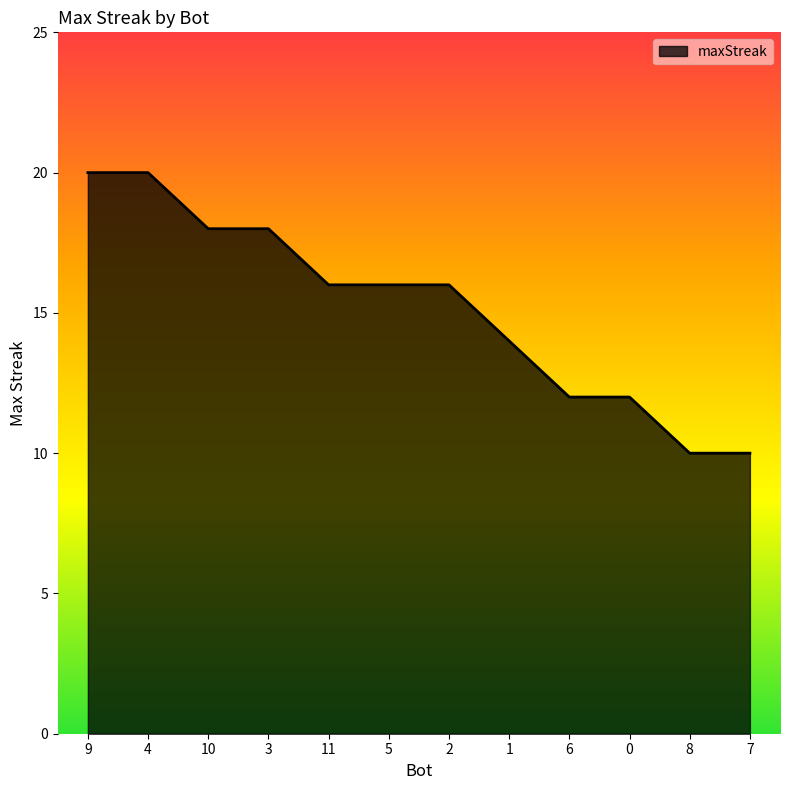

What is the greatest value displayed?

20